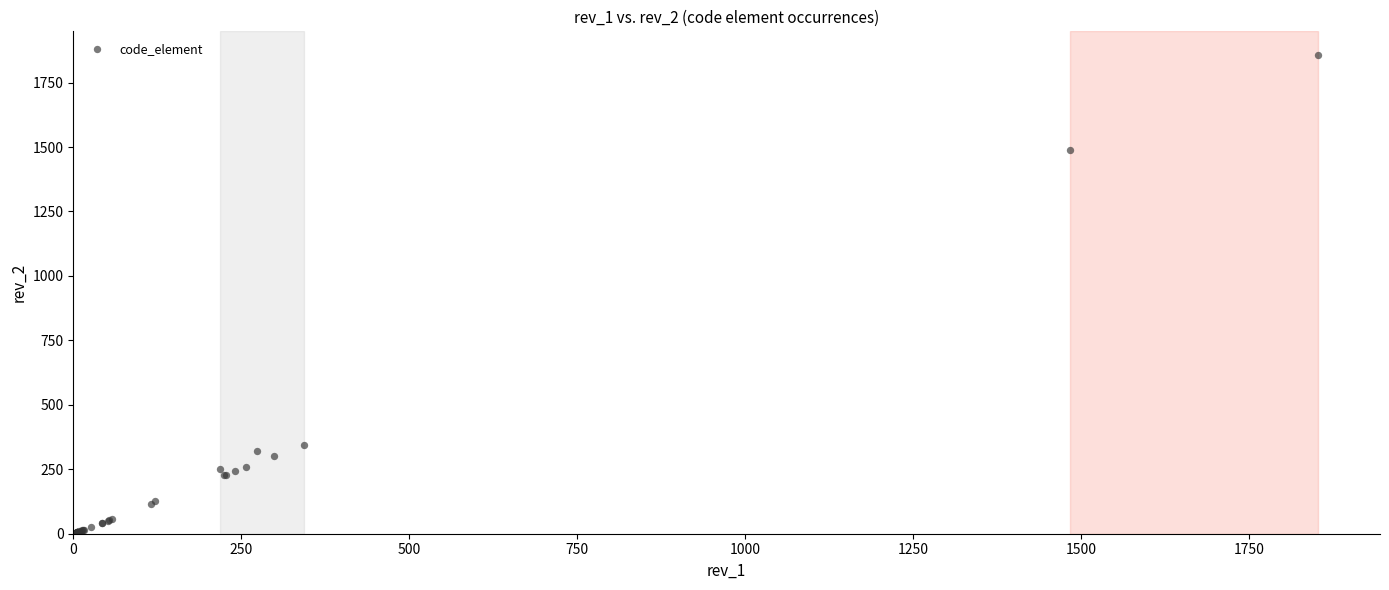

What Y value in the scatter plot is closest to 928?

1489